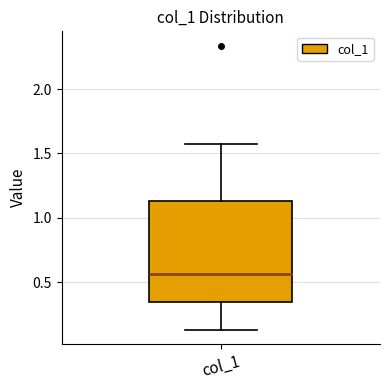

Read this box plot against the y-axis: the position of the median line, the range covered by the box, and the ends of both whiskers. The values are not printed on the chart, so give them approximately, as read against the axis.

median 0.55, box 0.35 to 1.15, whiskers 0.15 to 1.55